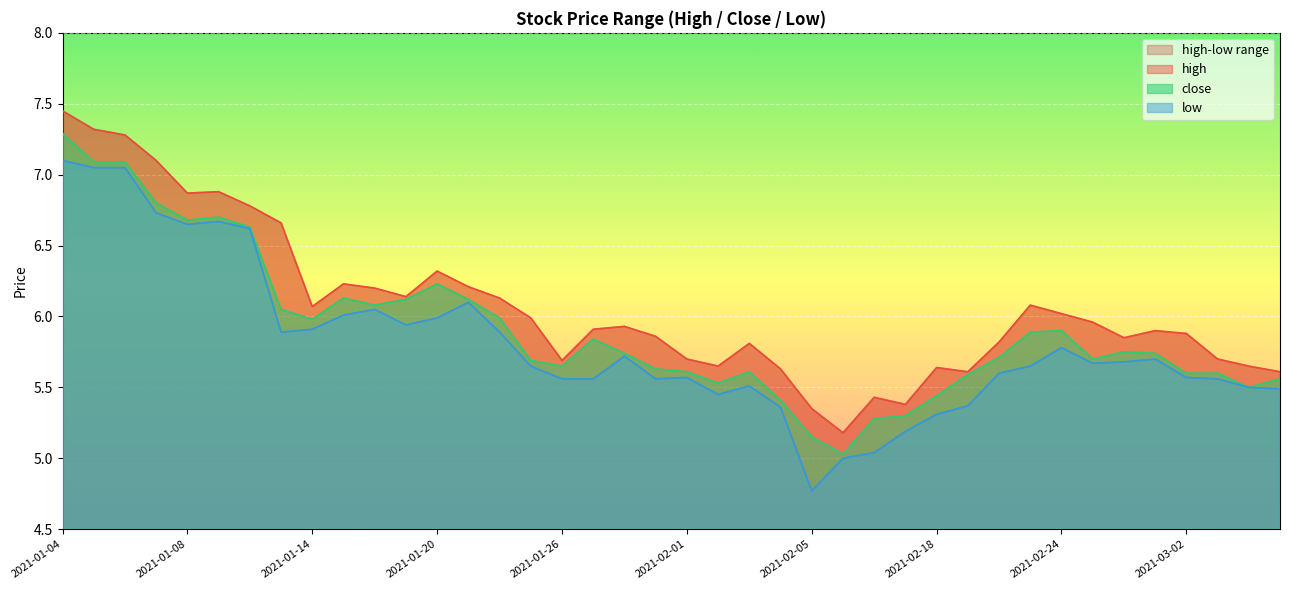

The low series shows 2.9 at 2021-02-25. True or false?

False